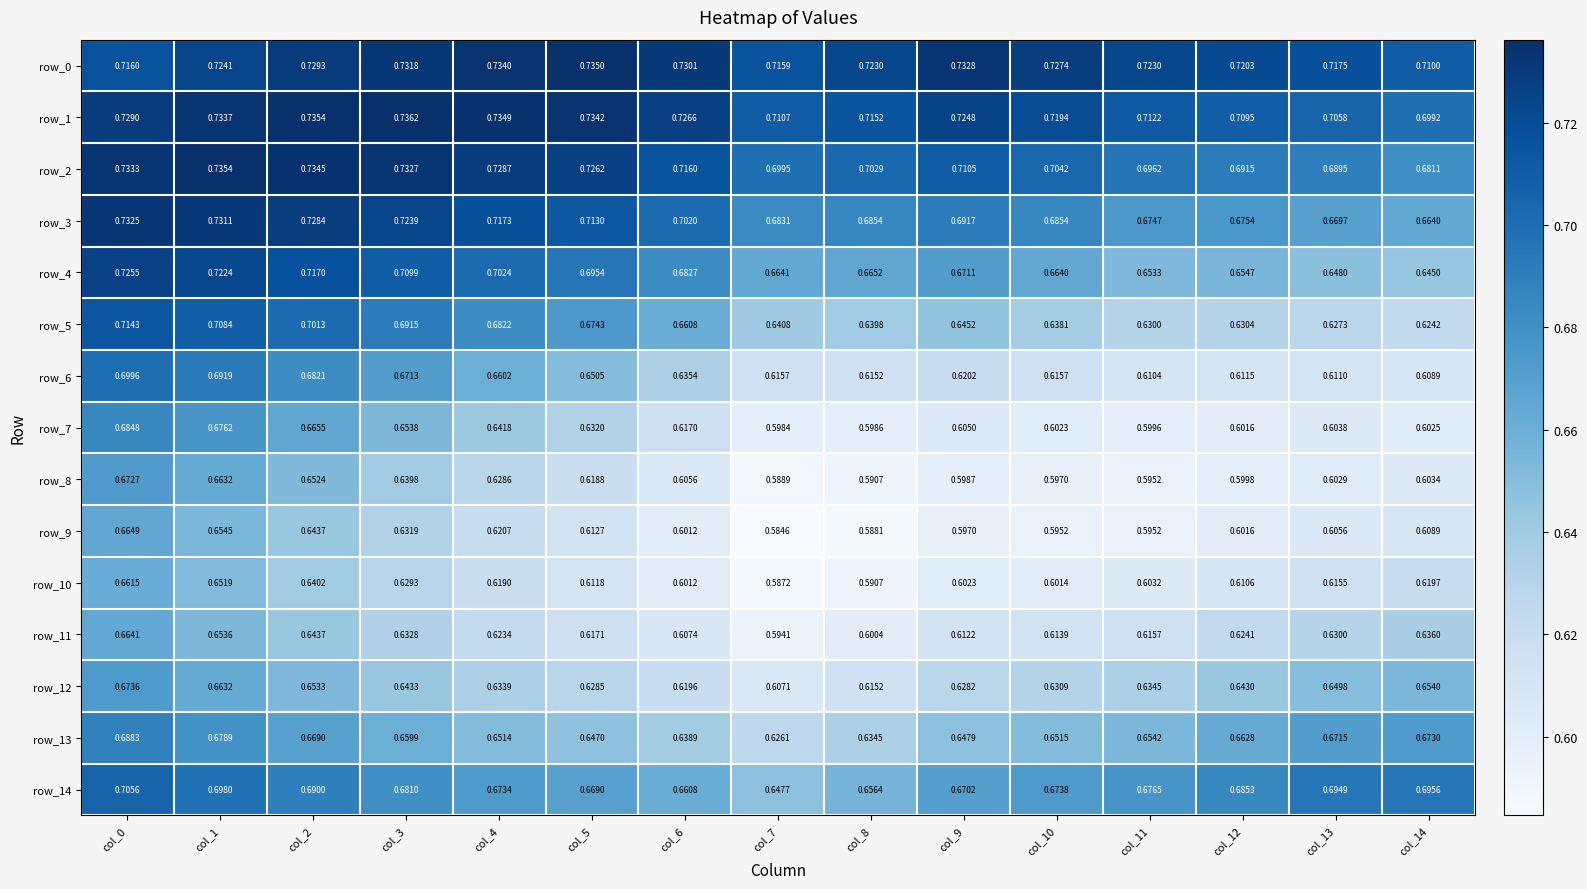

What is the total value across all series at col_1?

10.4